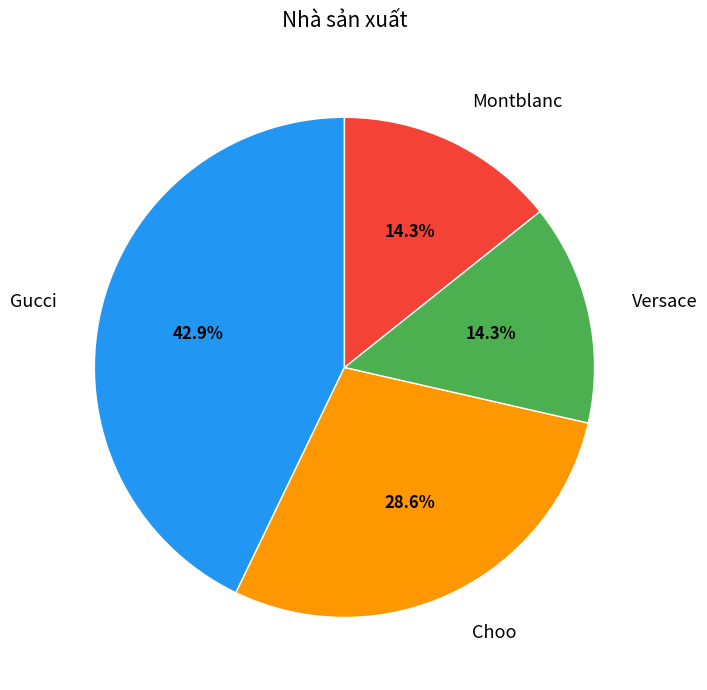

True or false: Versace accounts for 8% of the total.

False